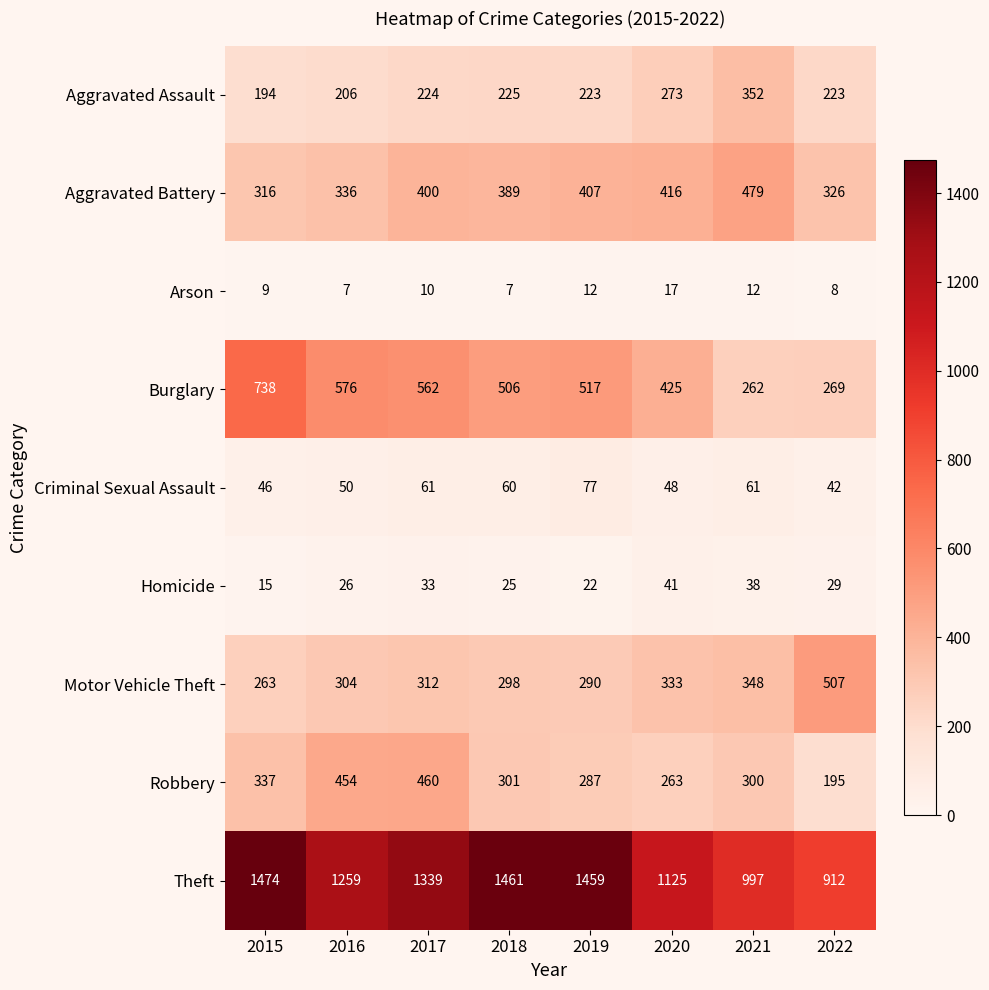

What is the difference between the second highest and second lowest values in the Motor Vehicle Theft series?

58